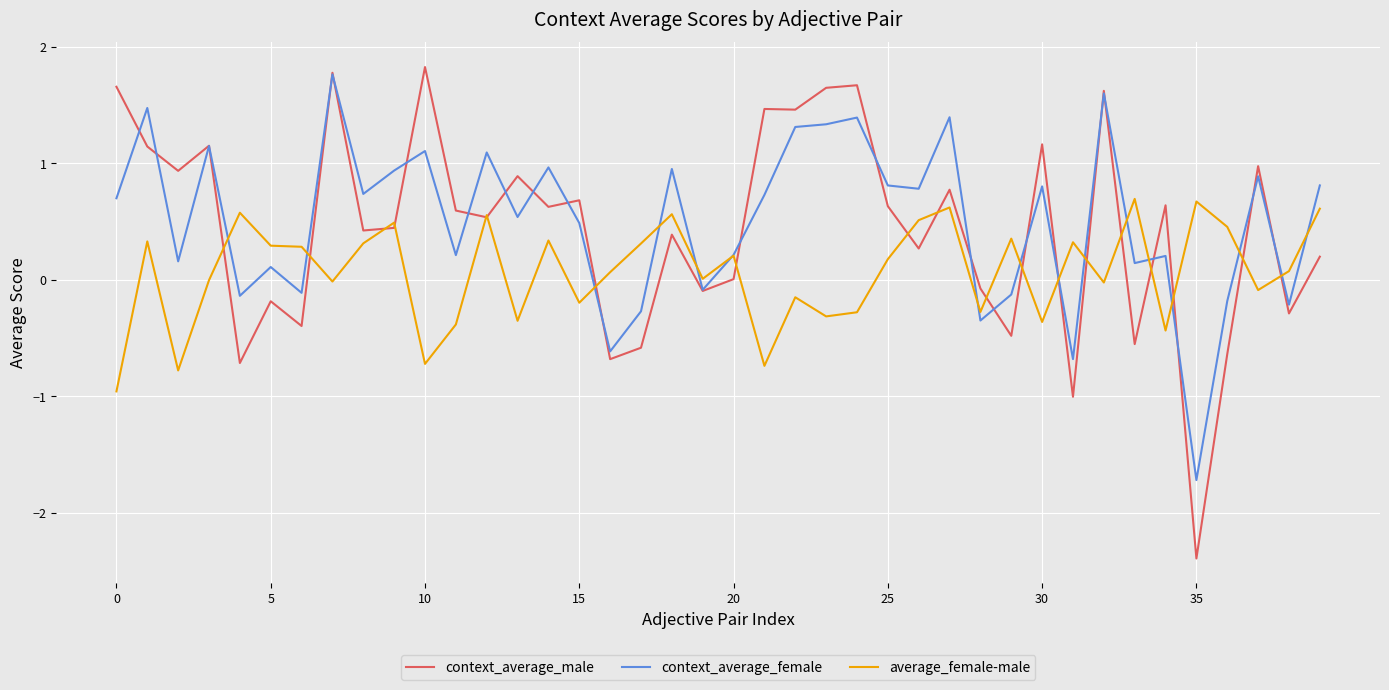

Which series has the widest spread of values?

context_average_male